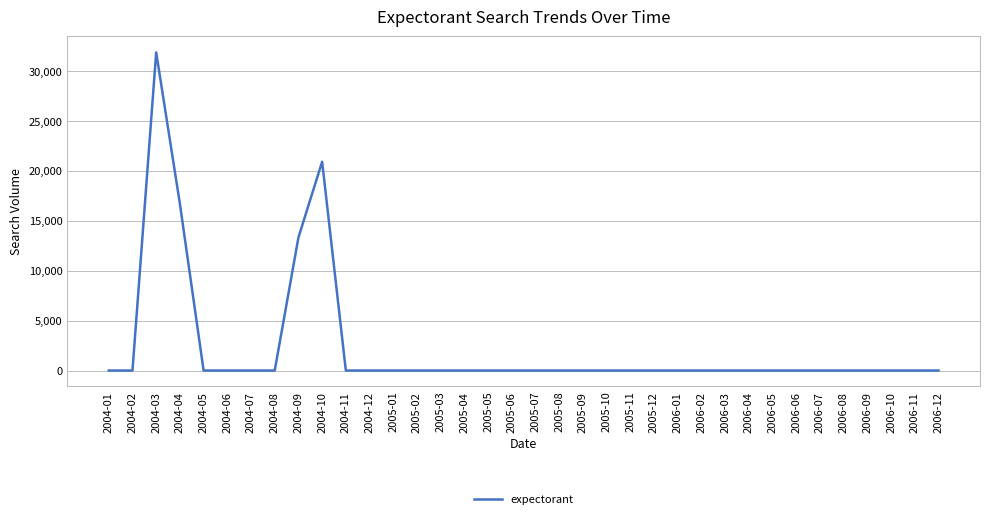

Which label corresponds to the largest value in the chart?

2004-03